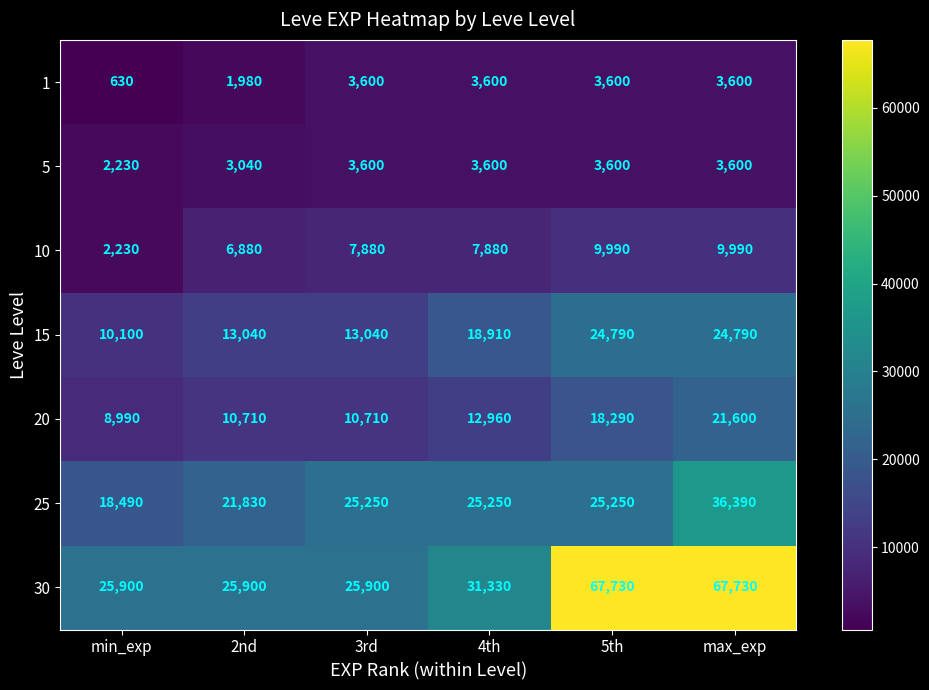

Which series has the largest total across all categories?

30